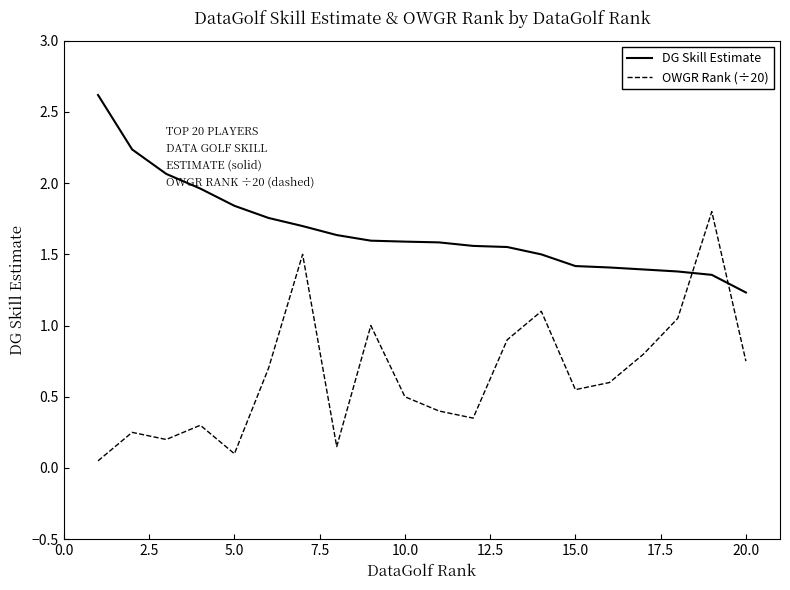

Rank the series by their maximum value, from highest to lowest.

DG Skill Estimate, OWGR Rank (÷20)